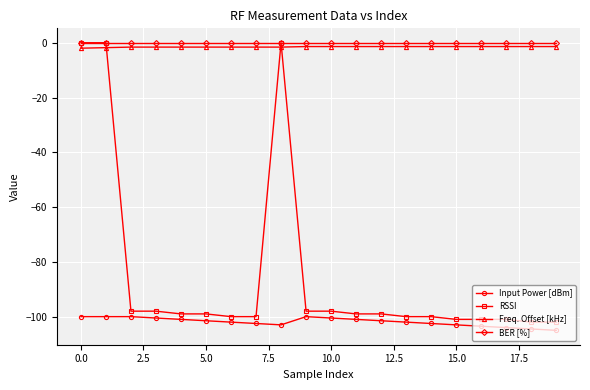

Does the chart have visible grid lines?

Yes